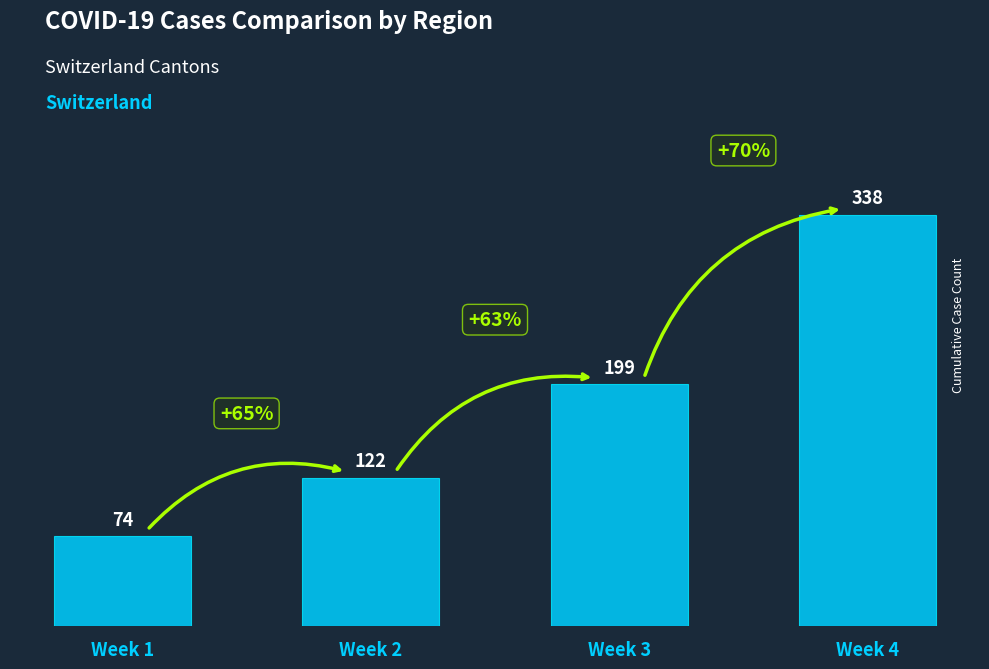

Are the bars grouped side by side (vs. stacked)?

No